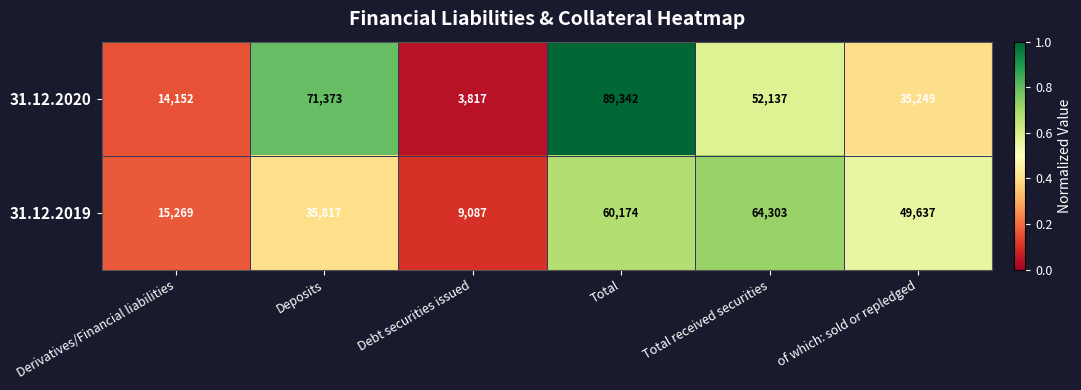

Which series has the largest total across all categories?

31.12.2020